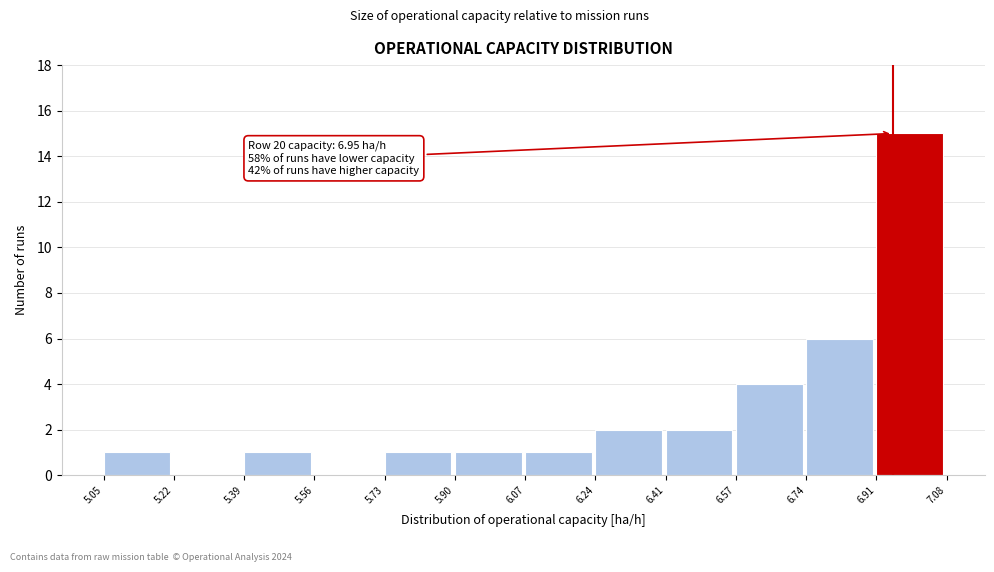

Over which range of the x-axis is the bar tallest?

6.91 to 7.08